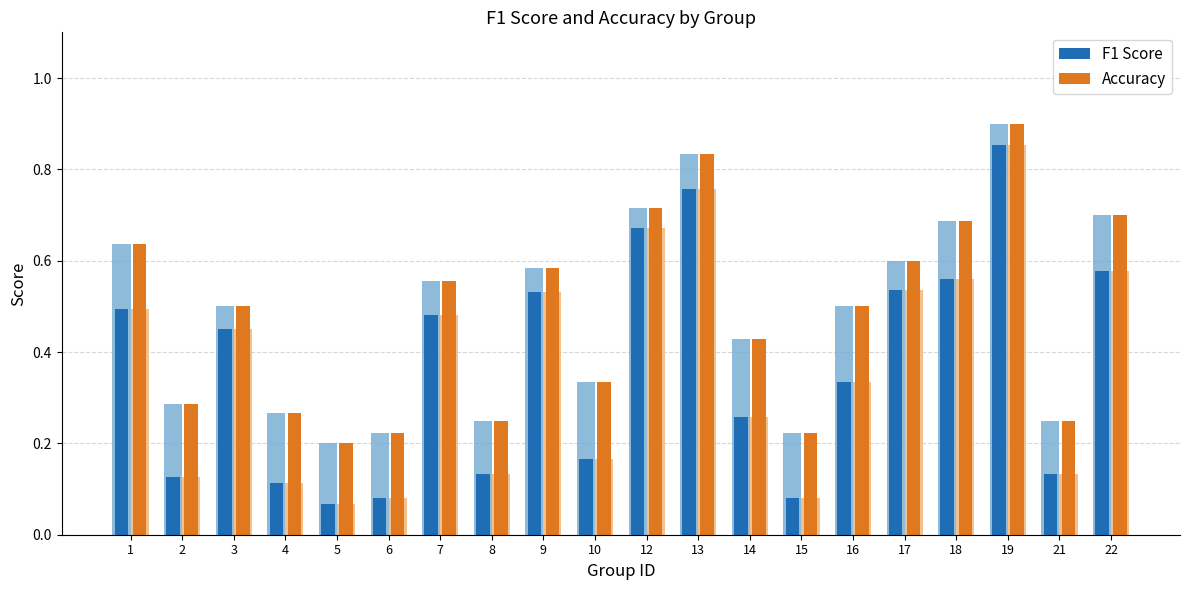

Are the bars horizontal?

No